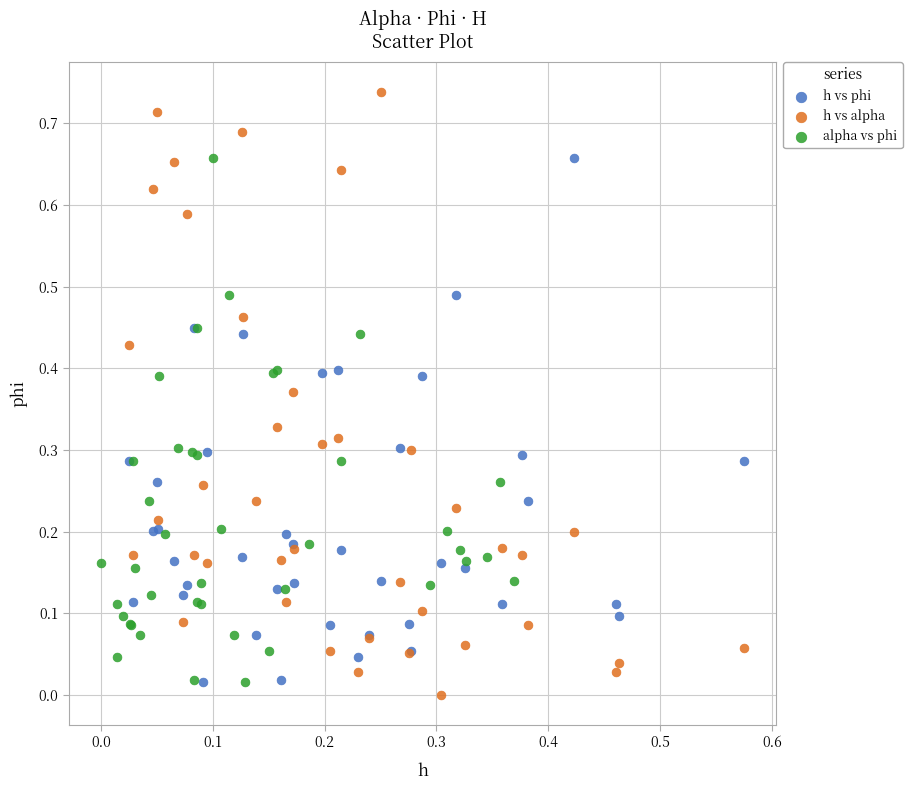

Which series has the largest Y range (max minus min)?

h vs alpha